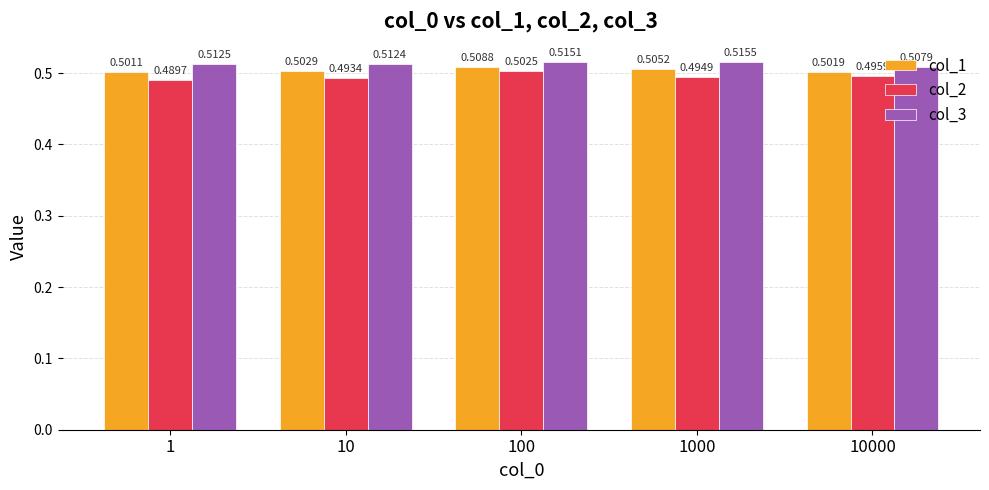

True or false: col_2 has a value of 0.3 at 1.

False